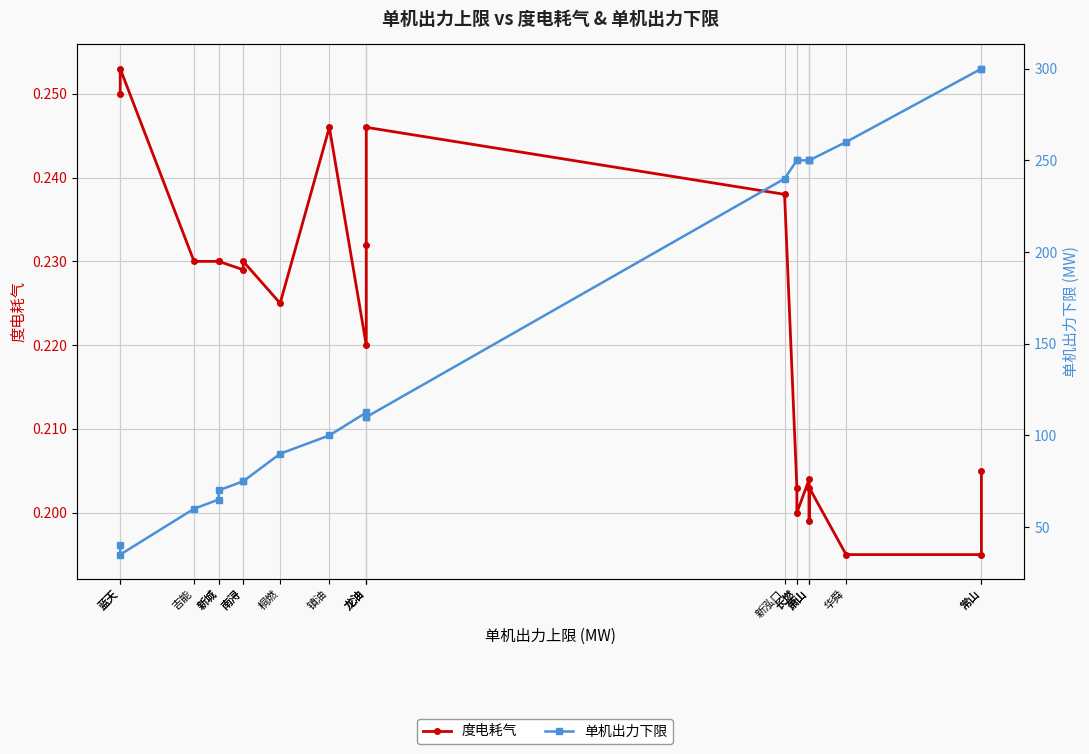

Where does the 单机出力下限 series first go above 110?

龙油